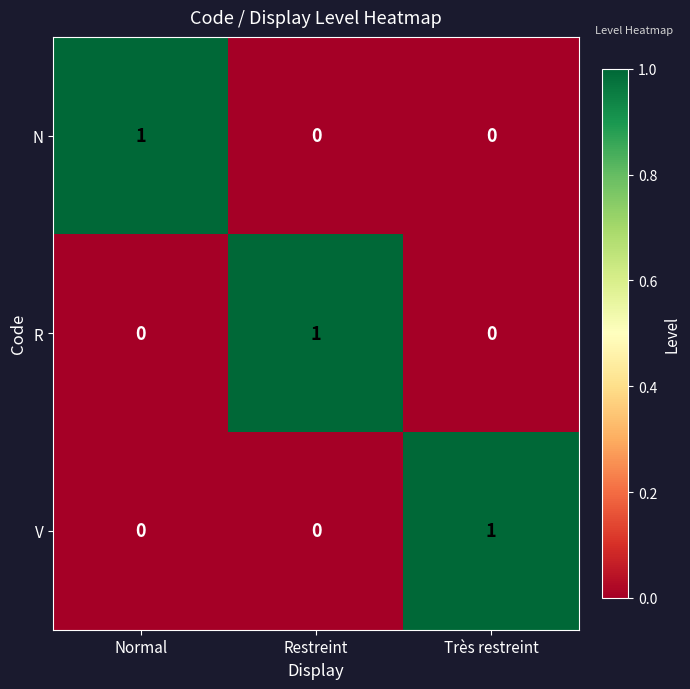

Reading left to right, extract all data points from this chart.

N: Normal=1	Restreint=0	Très restreint=0
R: Normal=0	Restreint=1	Très restreint=0
V: Normal=0	Restreint=0	Très restreint=1